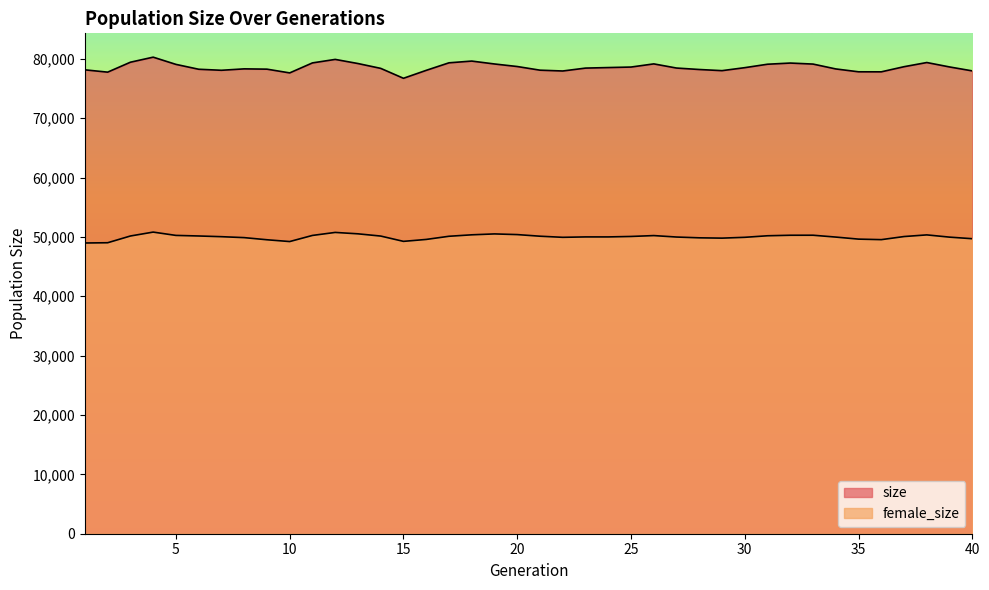

What are all the series names shown in the legend?

size, female_size